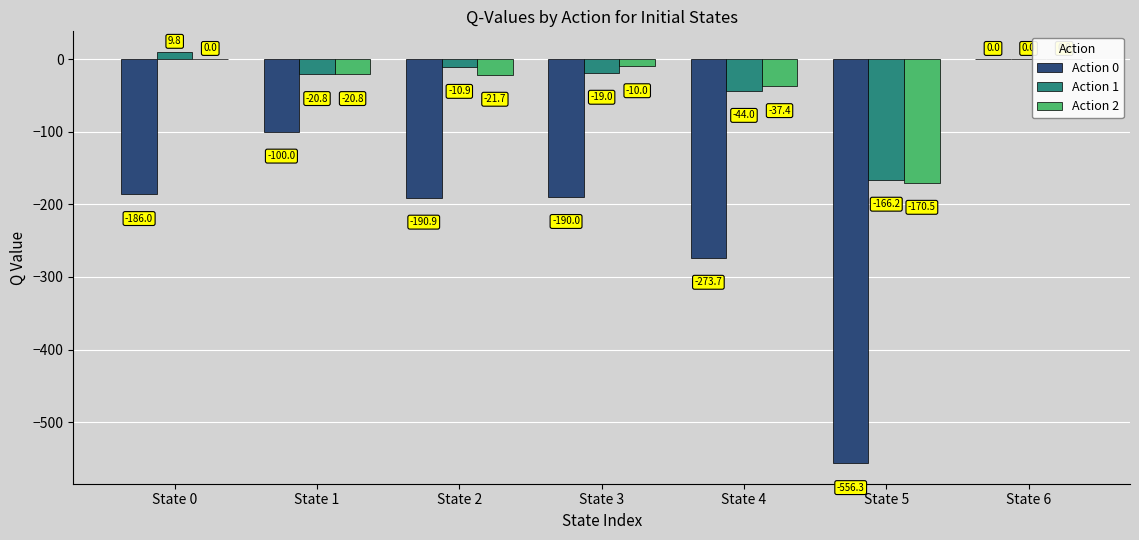

Reading left to right, what are all the values shown in this chart?

Action 0: -186.0	-100.0	-190.9	-190.0	-273.7	-556.3	0.0
Action 1: 9.8	-20.8	-10.9	-19.0	-44.0	-166.2	0.0
Action 2: 0.0	-20.8	-21.7	-10.0	-37.4	-170.5	0.0